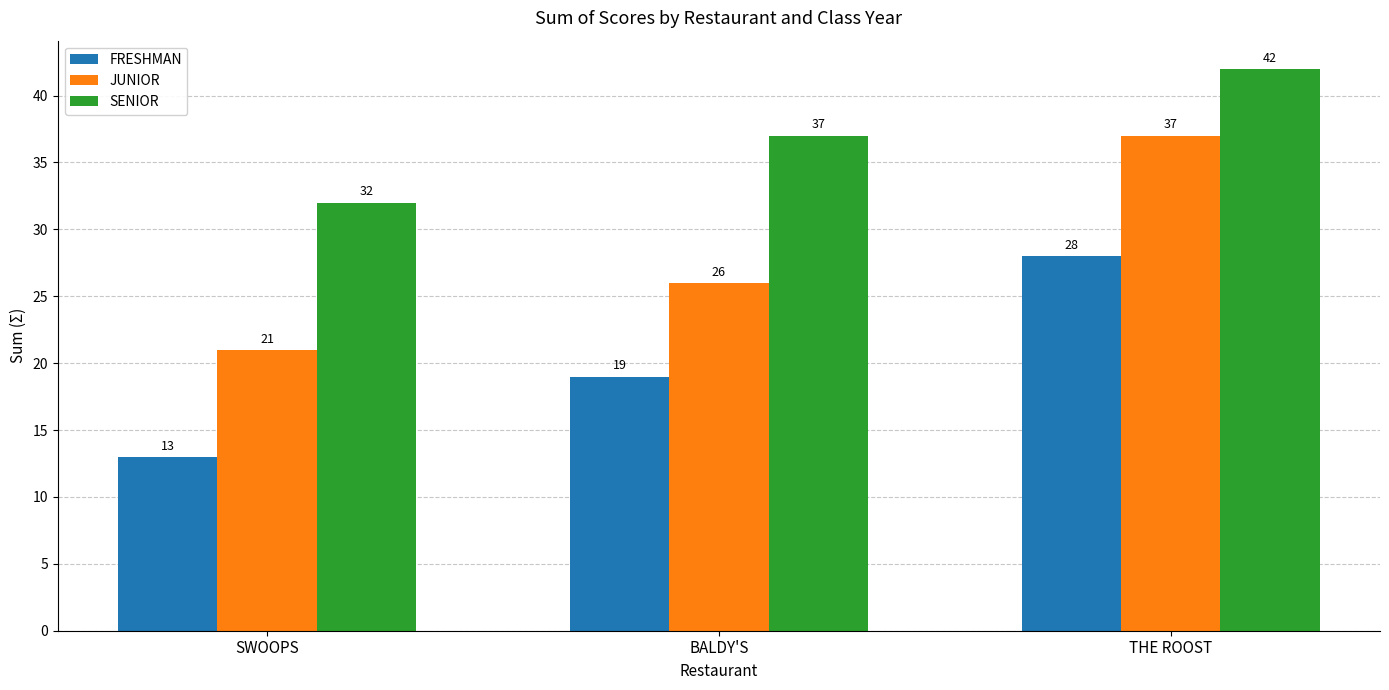

What is the total value across all series at BALDY'S?

82